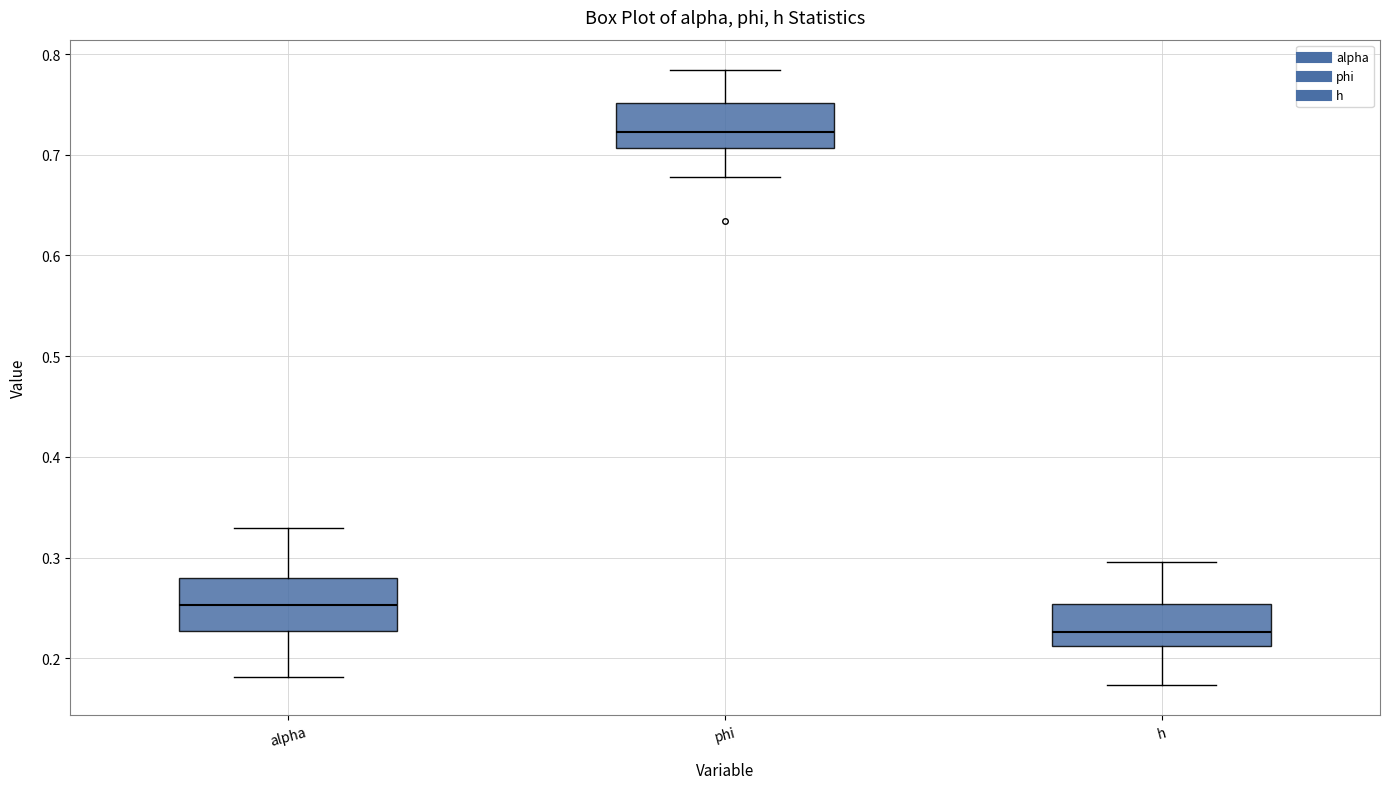

Which box's median line is the highest?

phi